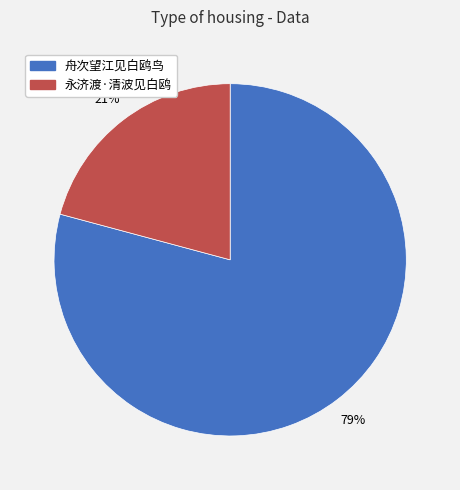

The 永济渡·清波见白鸥 slice represents 21% of the pie. True or false?

True